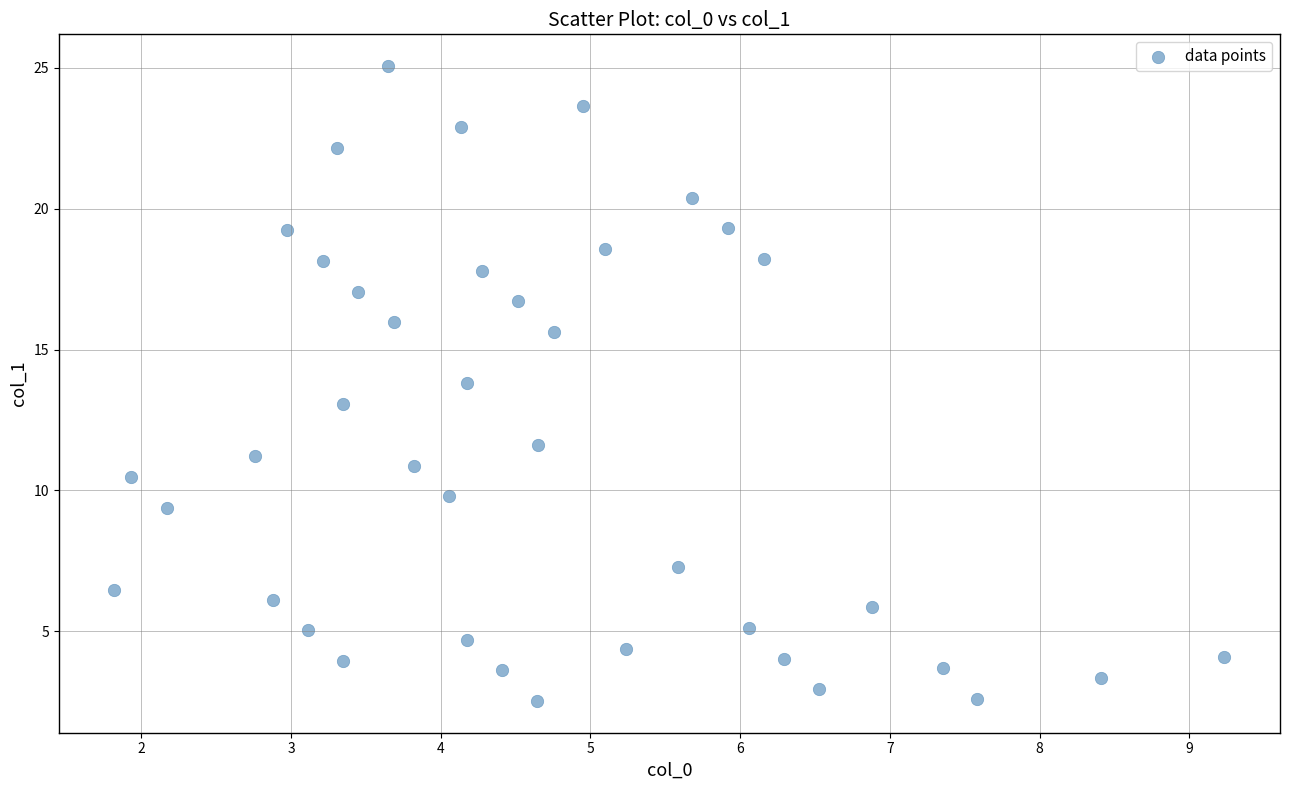

What is the range of X values (max minus min)?

7.4